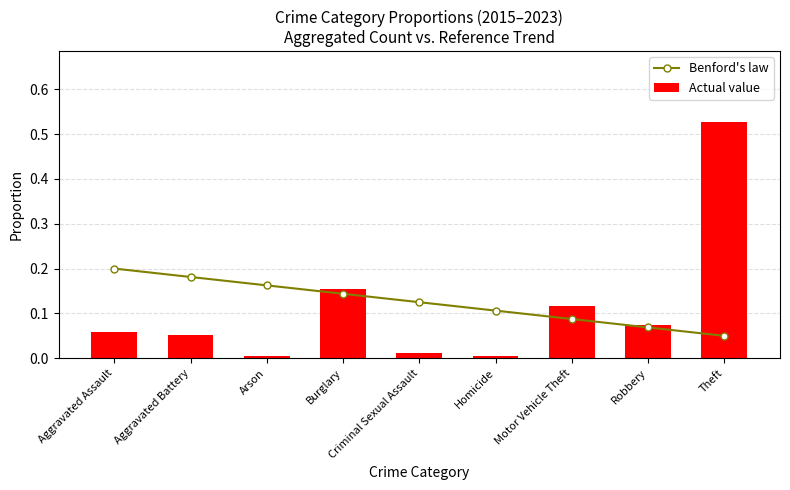

Is the value of Benford's law at Homicide greater than the value of Actual value at Motor Vehicle Theft?

No